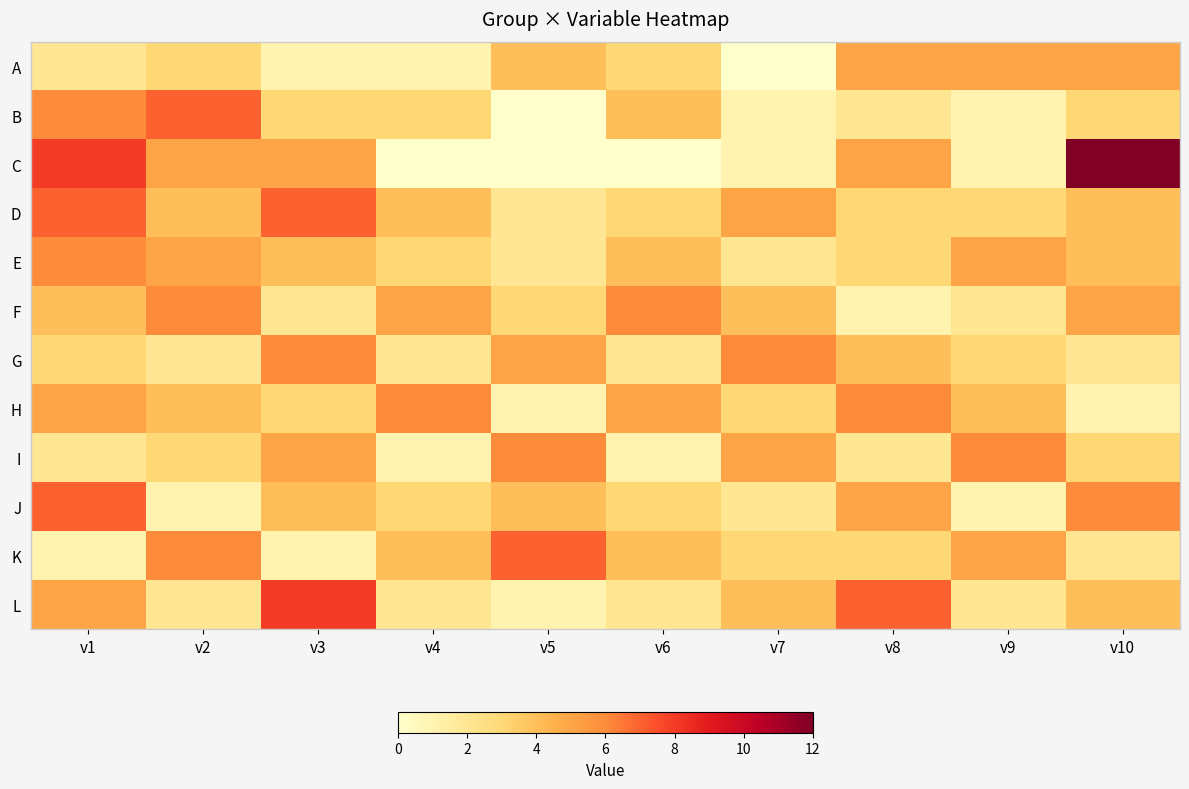

Which series changed the most between v8 and v10?

C